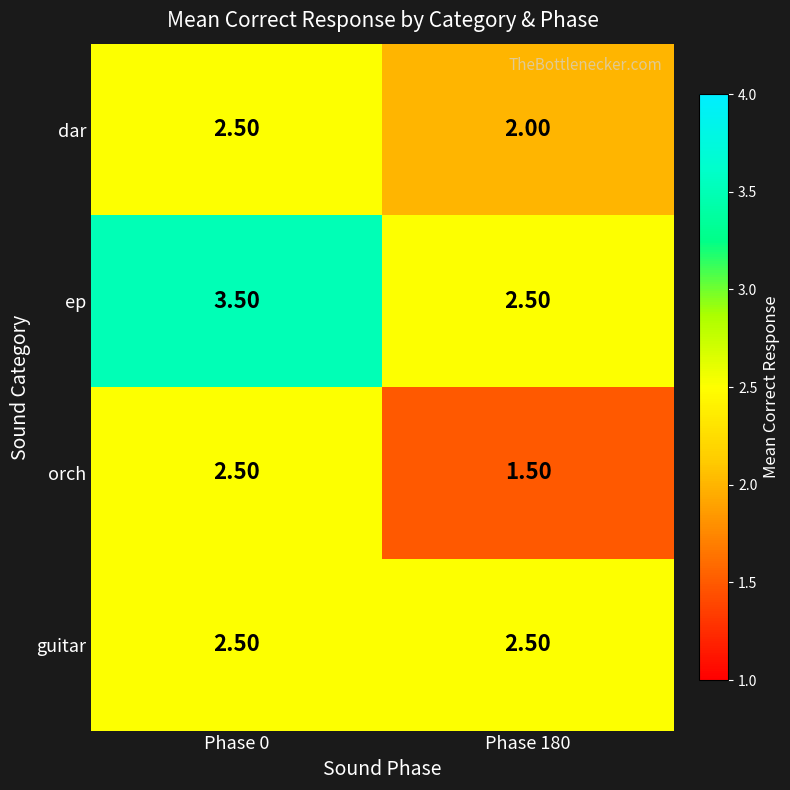

Rank the series by their average value, from lowest to highest.

orch, dar, guitar, ep